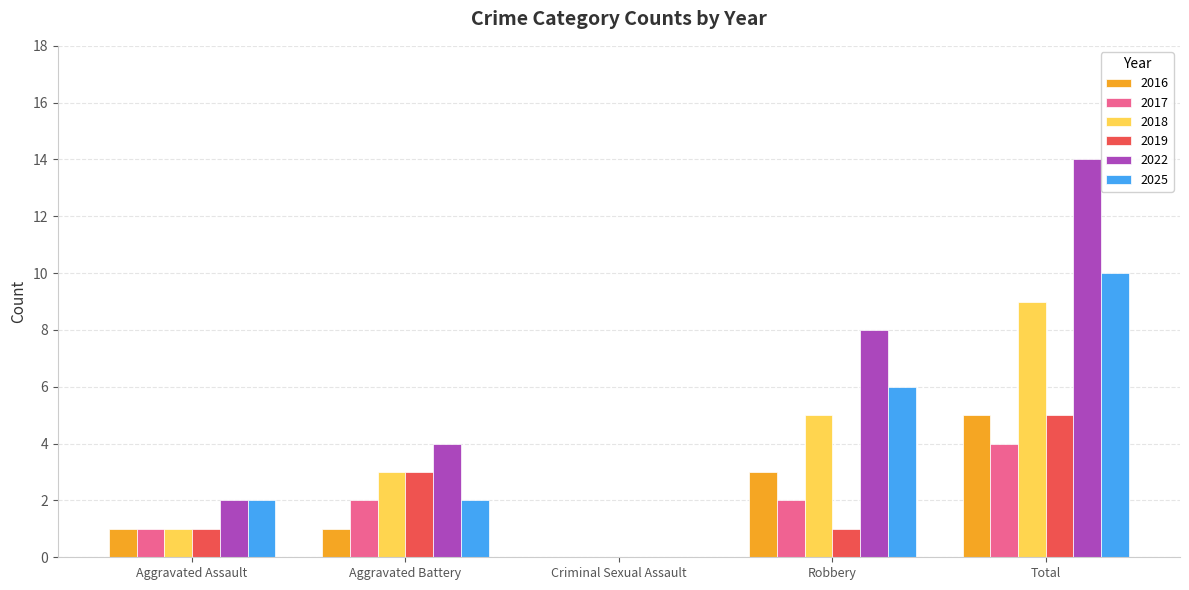

True or false: 2016 has a value of 1 at Aggravated Assault.

True